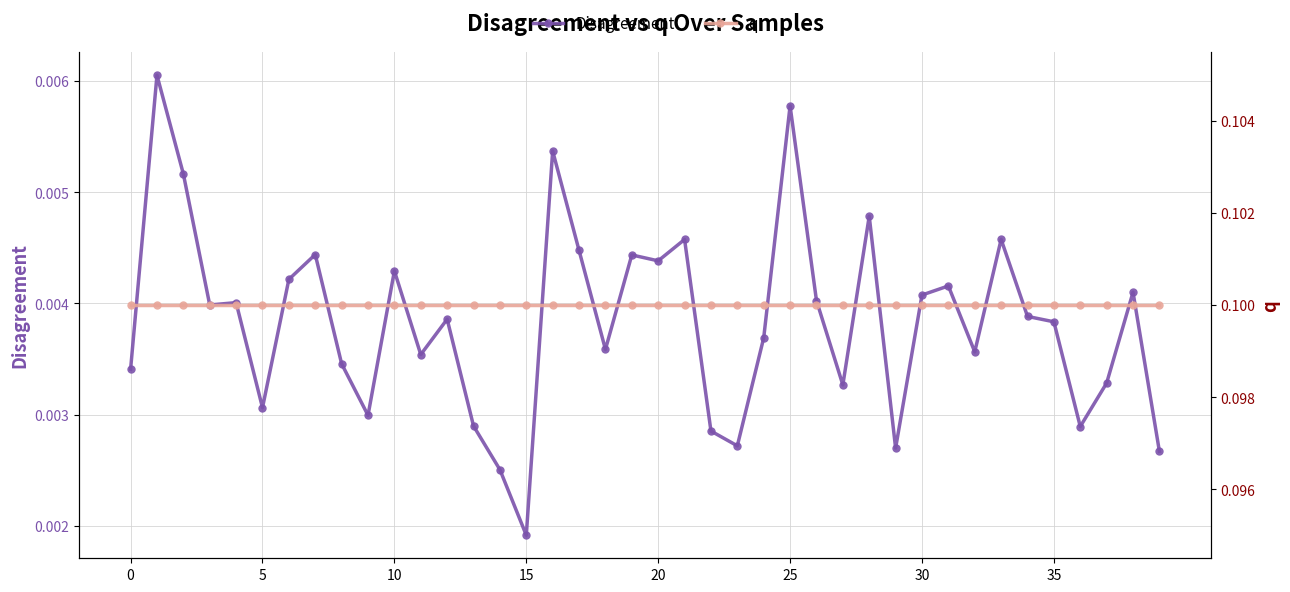

Rank the series at 8 from highest to lowest value.

q, Disagreement